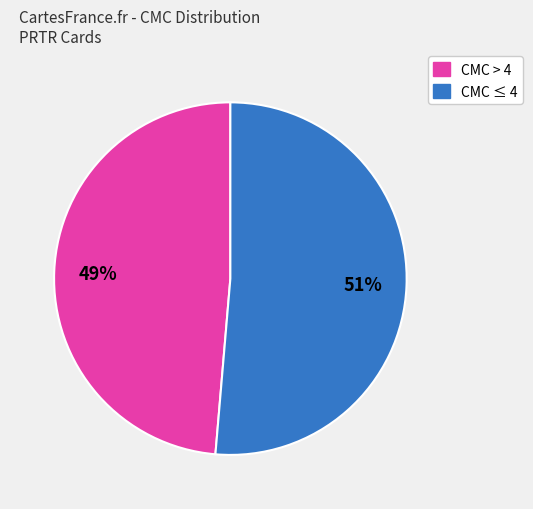

Is there any slice that represents more than half of the pie?

Yes